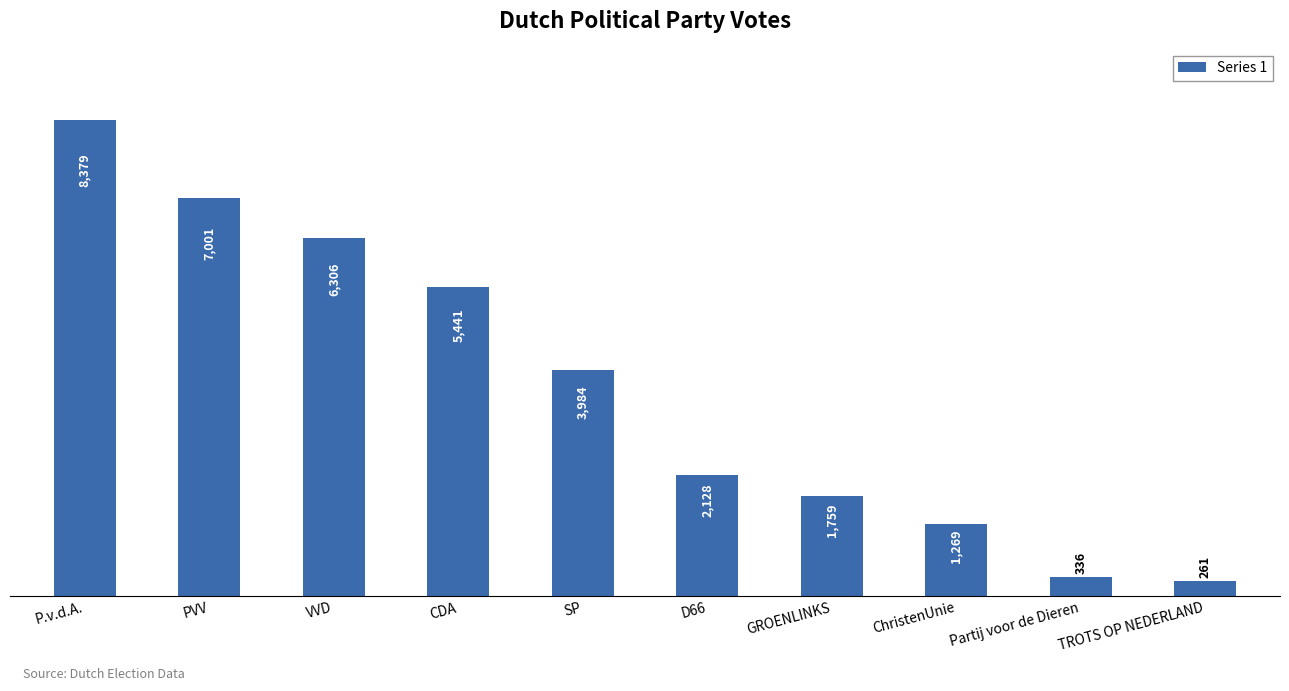

The value at PVV is 7001. True or false?

True